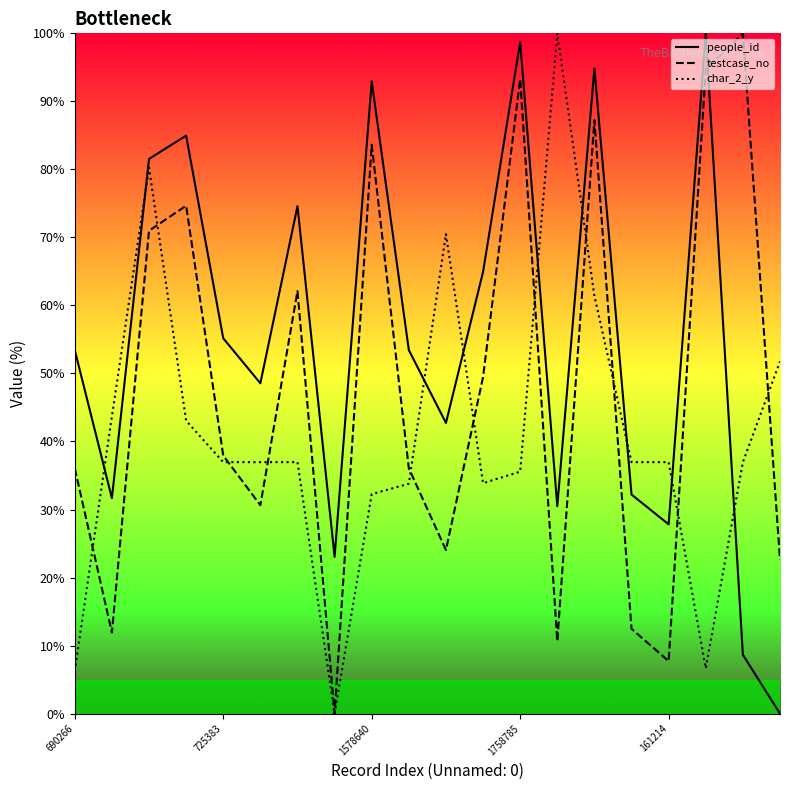

True or false: people_id has more than 0 points higher than both neighbors.

True